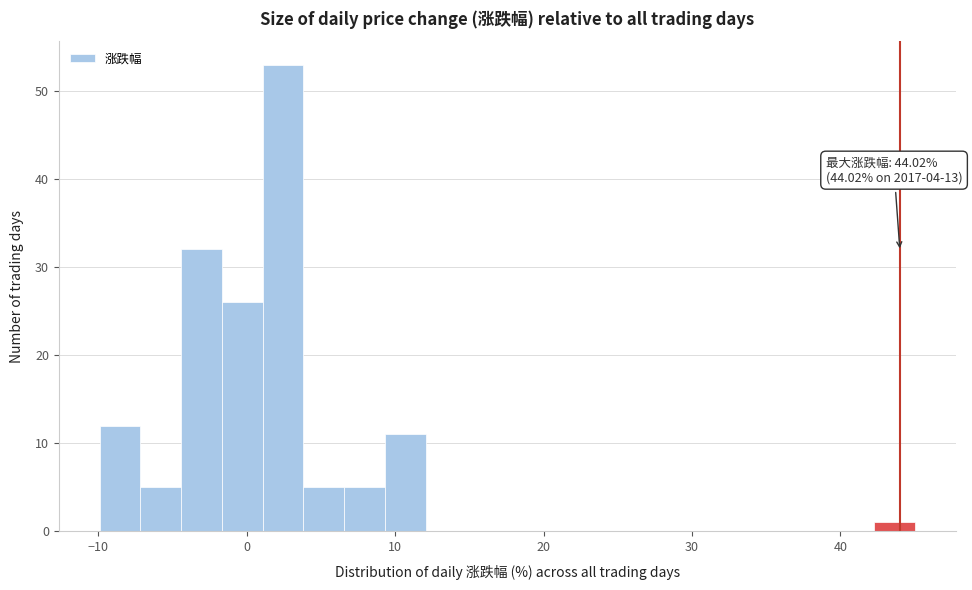

Read against the x-axis, roughly where is the centre of the tallest bar?

2